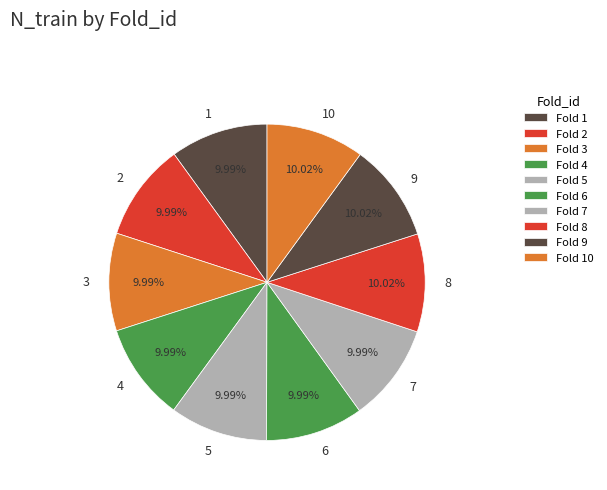

Is it true that 9 is 1% of the pie?

False